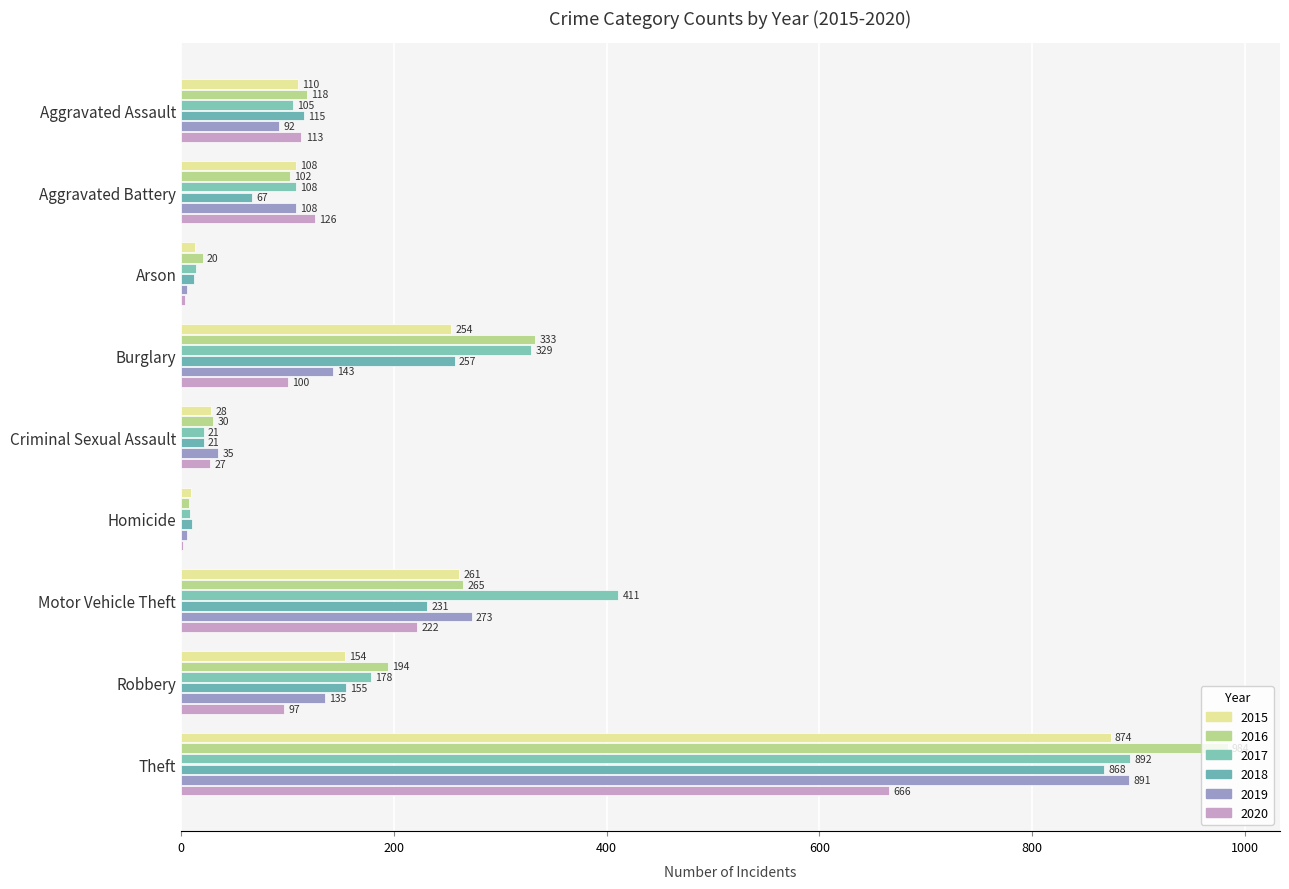

What is the difference between the maximum and minimum values in the 2018 series?

858